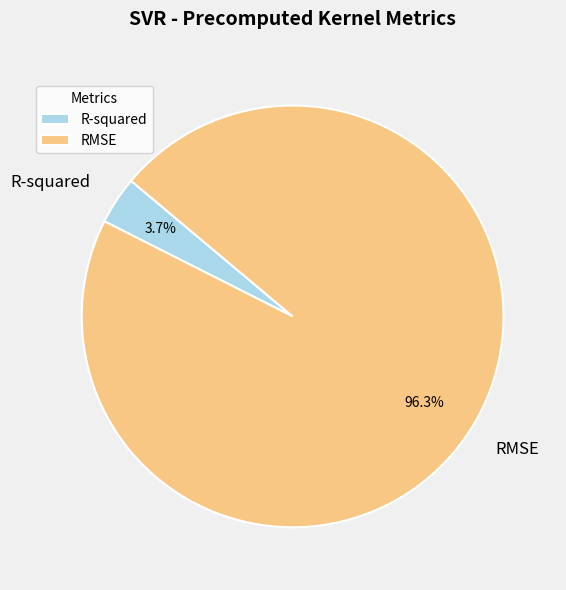

How many slices are in this pie chart?

2